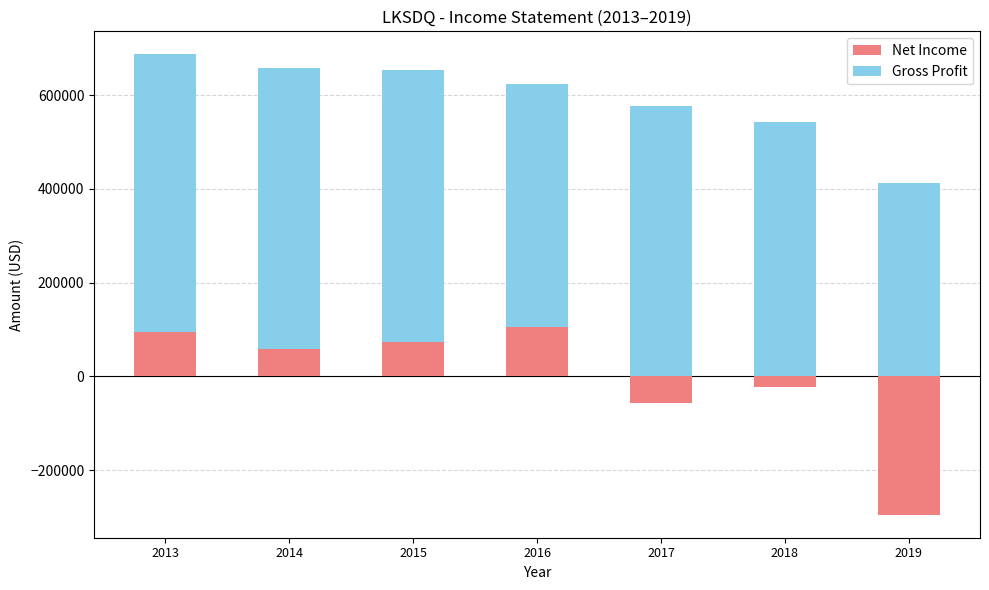

How many groups of bars are there?

7